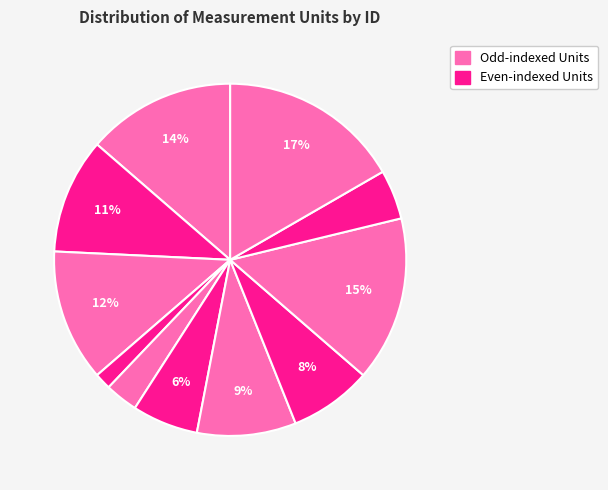

How many slices are in this pie chart?

11